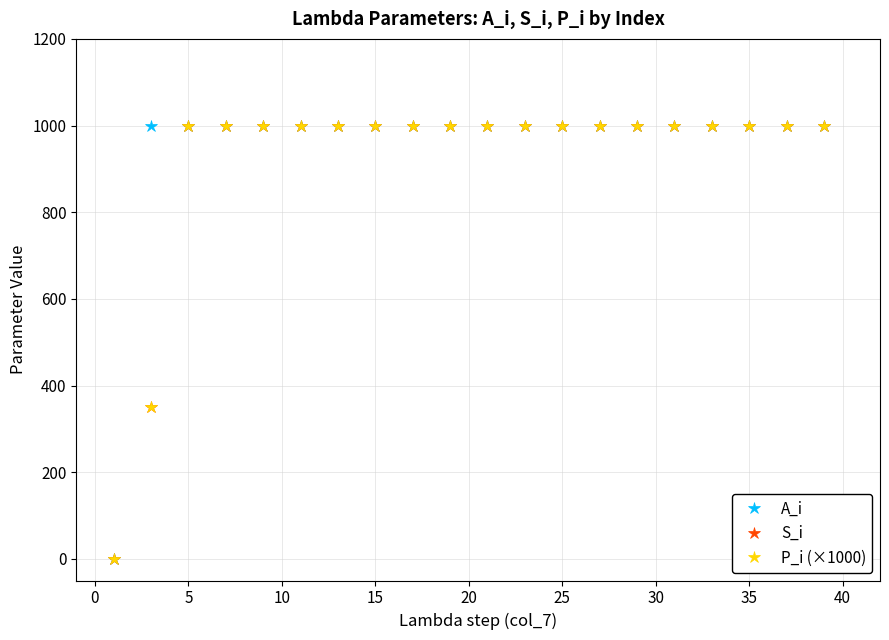

Reading right to left, extract all data points from this chart.

A_i: 1000	1000	1000	1000	1000	1000	1000	1000	1000	1000	1000	1000	1000	1000	1000	1000	1000	1000	1000	0
S_i: 1000	1000	1000	1000	1000	1000	1000	1000	1000	1000	1000	1000	1000	1000	1000	1000	1000	1000	350	0
P_i (×1000): 1000	1000	1000	1000	1000	1000	1000	1000	1000	1000	1000	1000	1000	1000	1000	1000	1000	1000	350	0